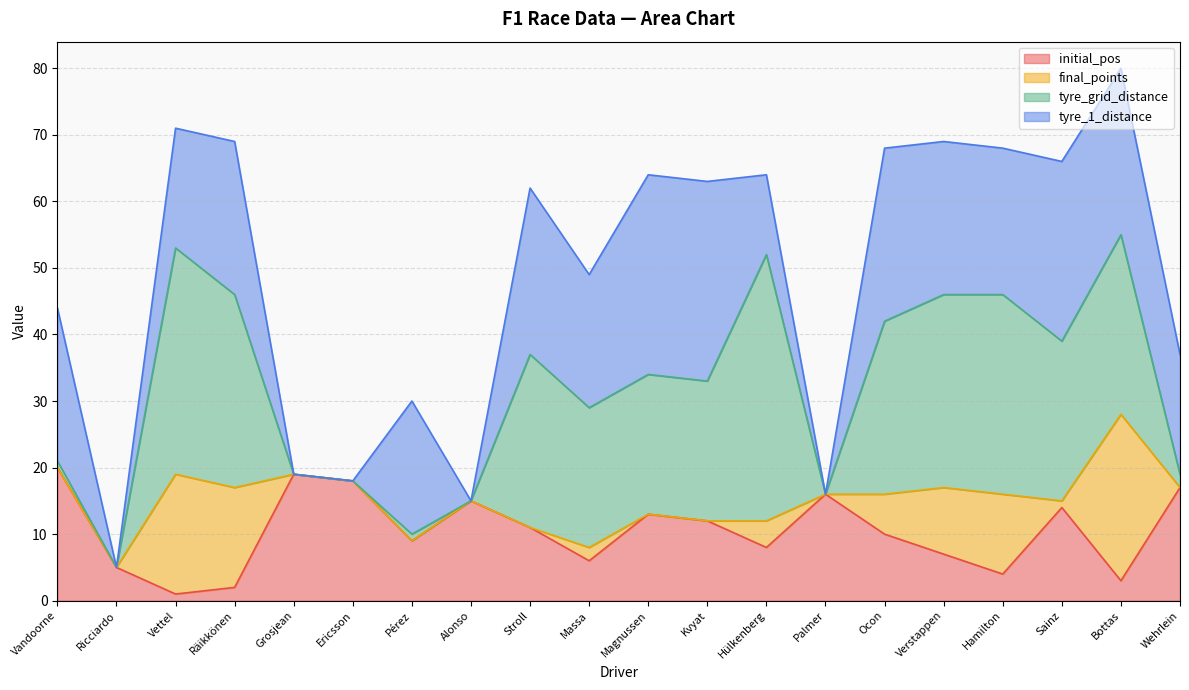

Reading left to right, what are all the values shown in this chart?

initial_pos: 20	5	1	2	19	18	9	15	11	6	13	12	8	16	10	7	4	14	3	17
final_points: 0	0	18	15	0	0	0	0	0	2	0	0	4	0	6	10	12	1	25	0
tyre_grid_distance: 1	0	34	29	0	0	1	0	26	21	21	21	40	0	26	29	30	24	27	2
tyre_1_distance: 23	0	18	23	0	0	20	0	25	20	30	30	12	0	26	23	22	27	25	18